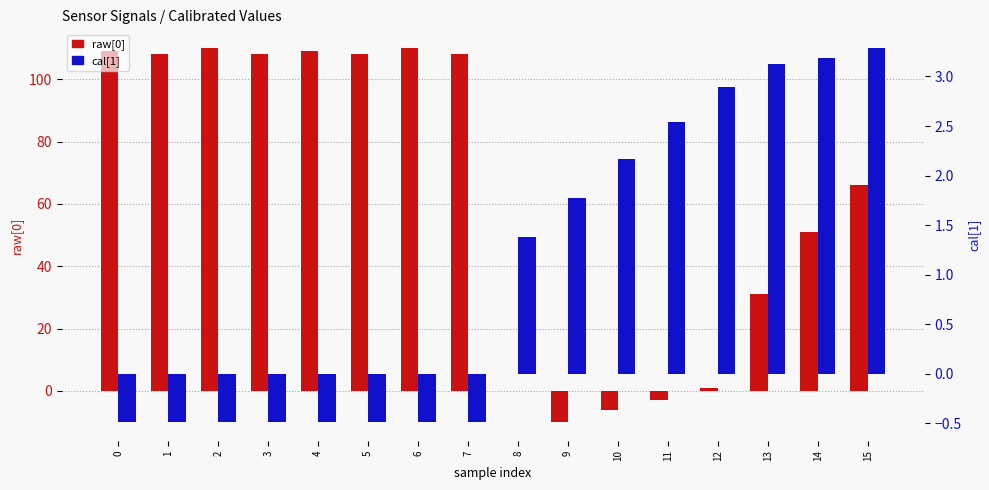

Is it true that cal[1] equals 1.8 at 9?

True